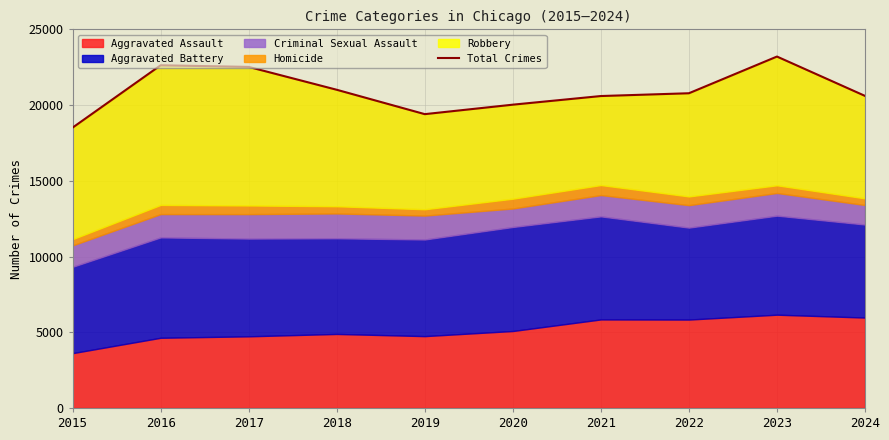

Reading right to left, transcribe all the data shown in this chart.

2024=20605	2023=23203	2022=20780	2021=20596	2020=20026	2019=19400	2018=21010	2017=22519	2016=22626	2015=18511